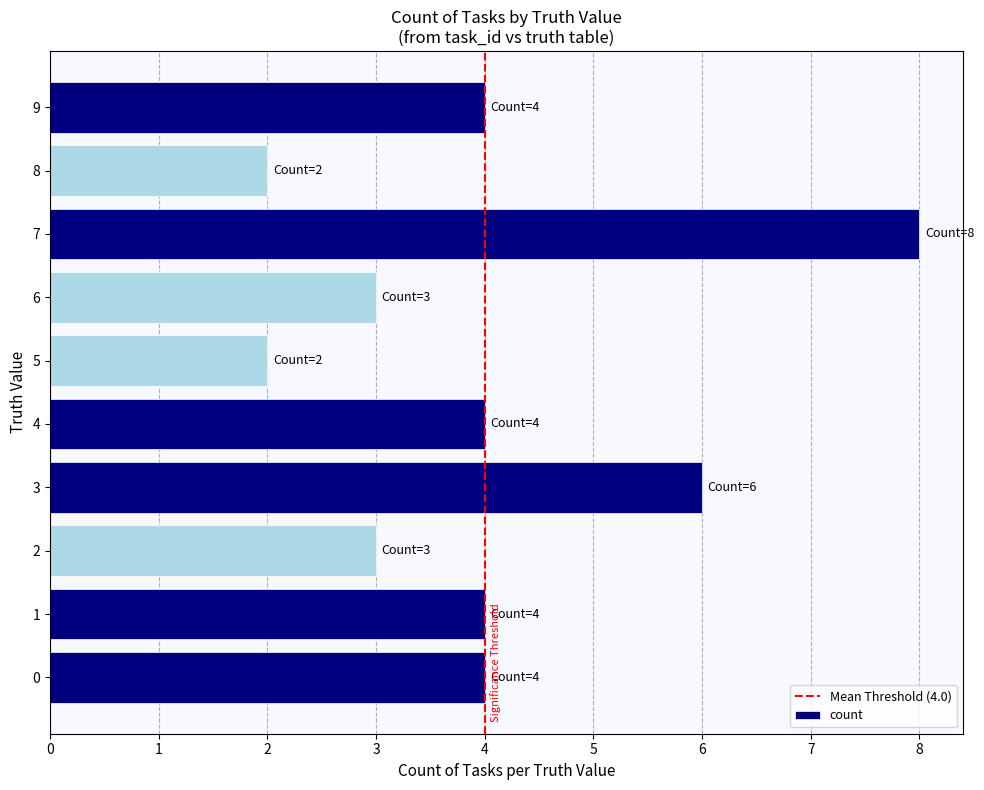

Count the number of data series in this chart.

1